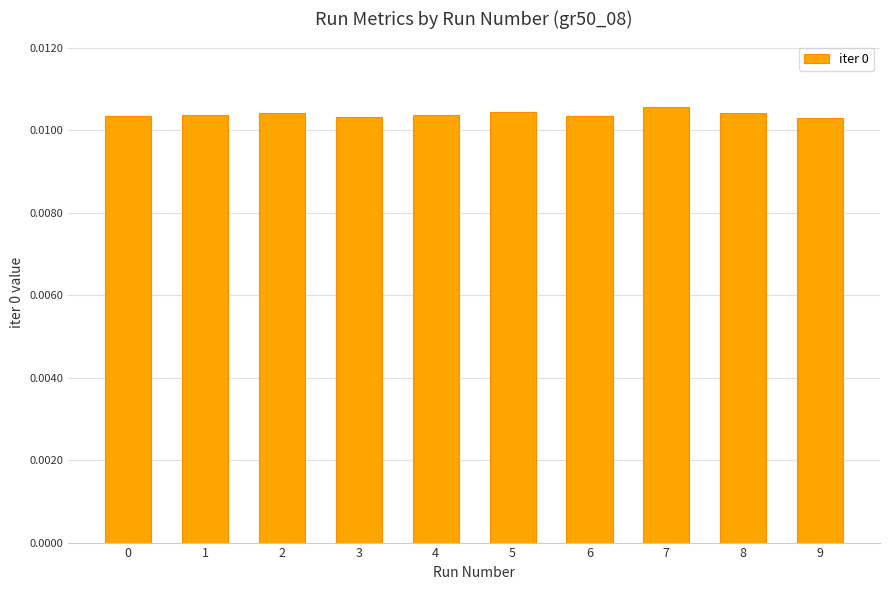

The value at 6 is 0.0. True or false?

False